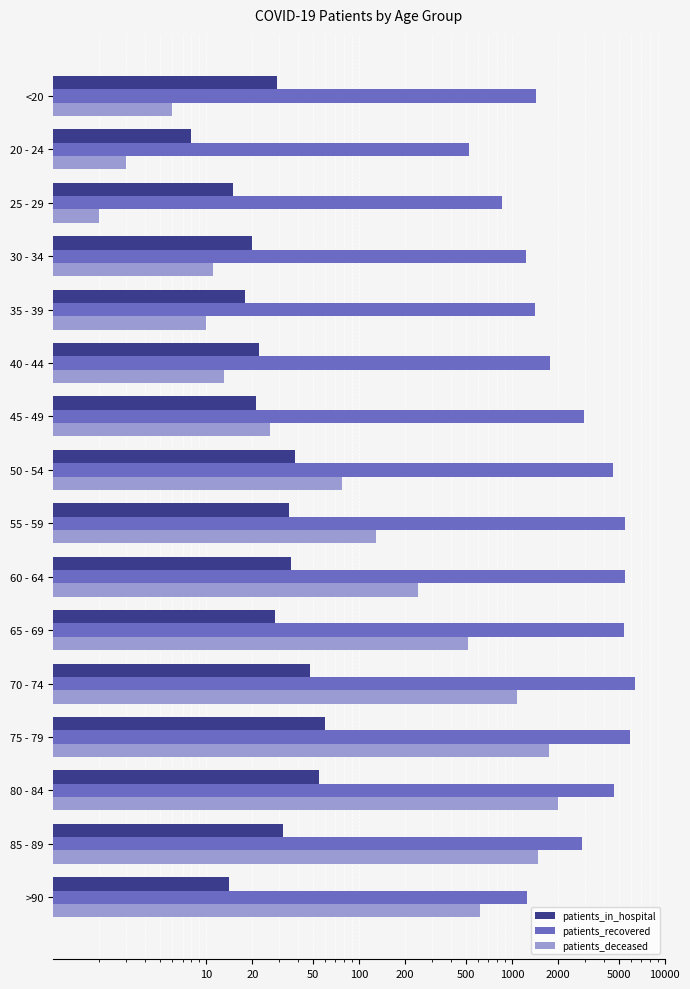

Reading left to right, extract all data points from this chart.

patients_in_hospital: 29	8	15	20	18	22	21	38	35	36	28	48	60	55	32	14
patients_recovered: 1442	521	856	1241	1425	1780	2943	4568	5534	5513	5402	6356	5955	4629	2858	1258
patients_deceased: 6	3	2	11	10	13	26	77	130	243	514	1073	1752	2014	1476	621